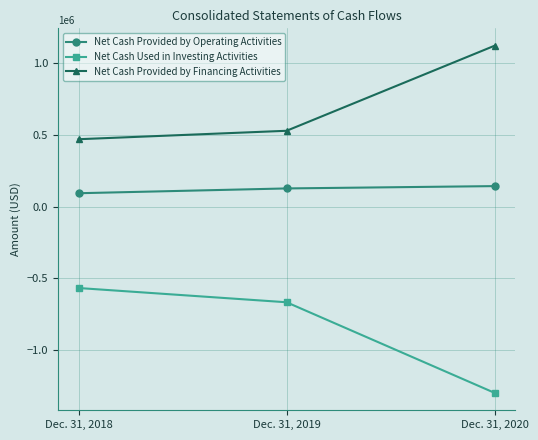

List the series in order of their overall mean, lowest first.

Net Cash Used in Investing Activities, Net Cash Provided by Operating Activities, Net Cash Provided by Financing Activities